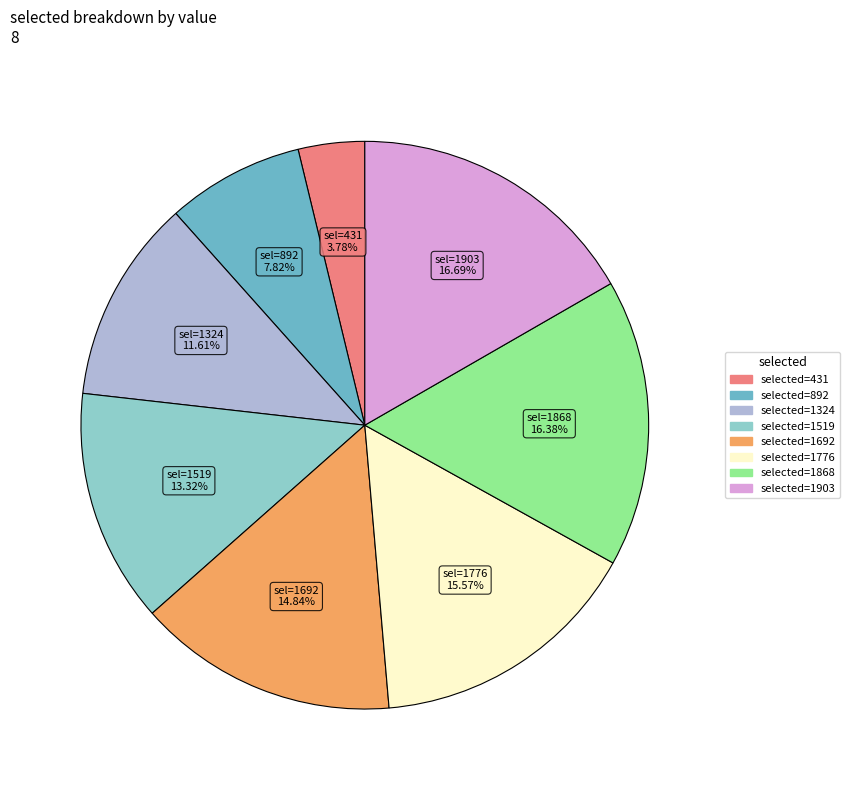

Does any single category account for the majority?

No